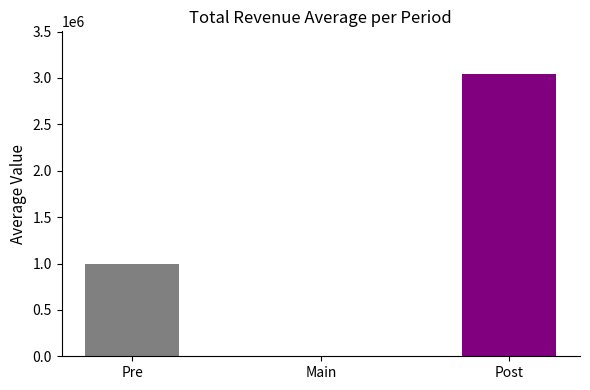

What is the difference between the values at Post and Pre?

2046360